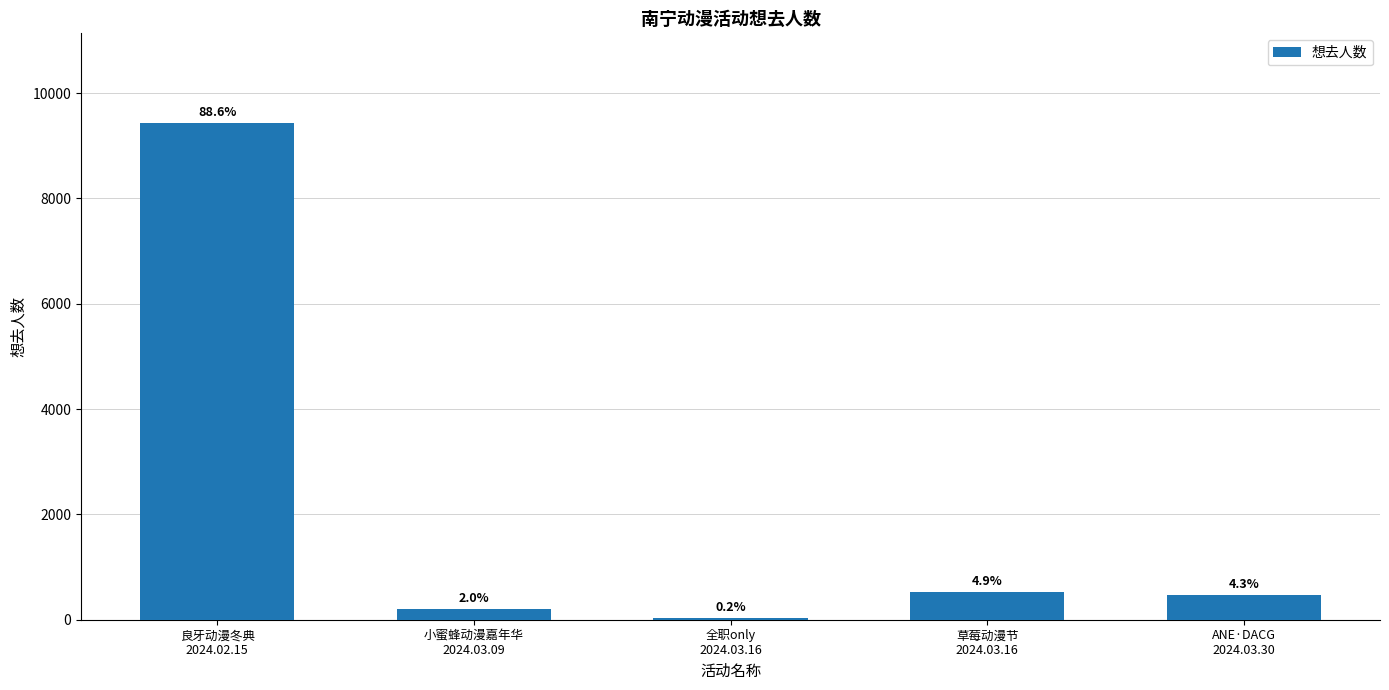

Reading right to left, what are all the values shown in this chart?

462	521	24	209	9436